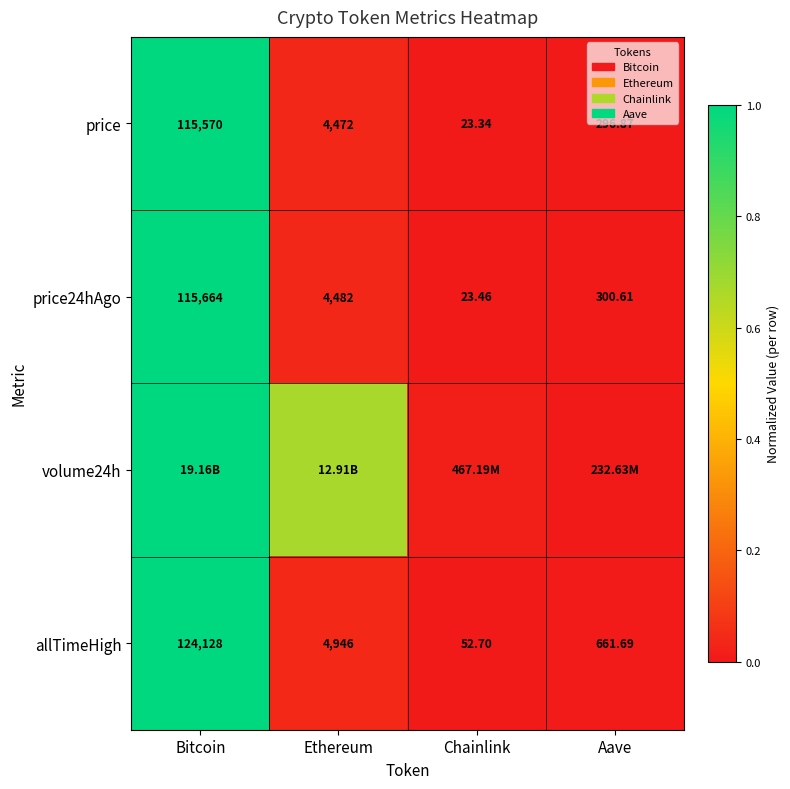

Rank the categories by price24hAgo value from lowest to highest.

Chainlink, Aave, Ethereum, Bitcoin